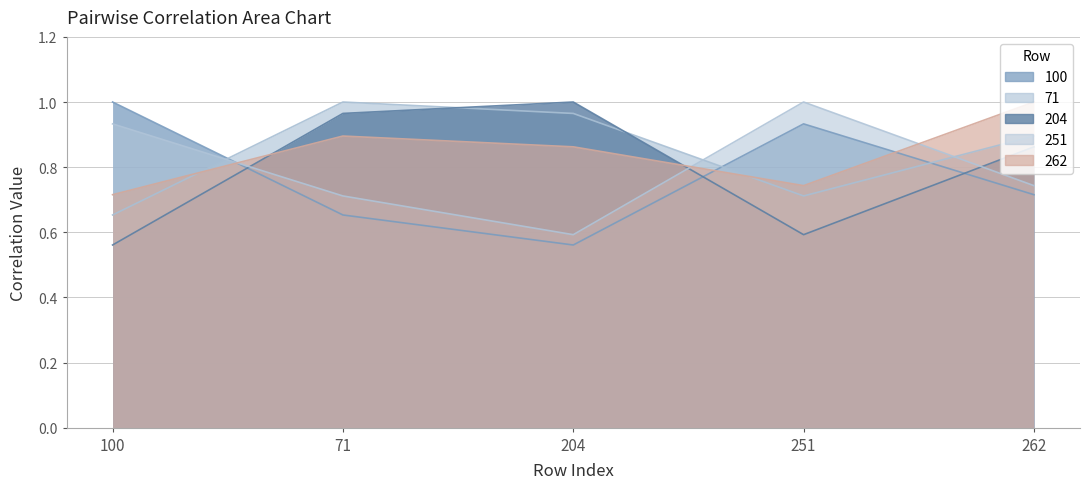

The value of 204 at 251 is 0.3. True or false?

False